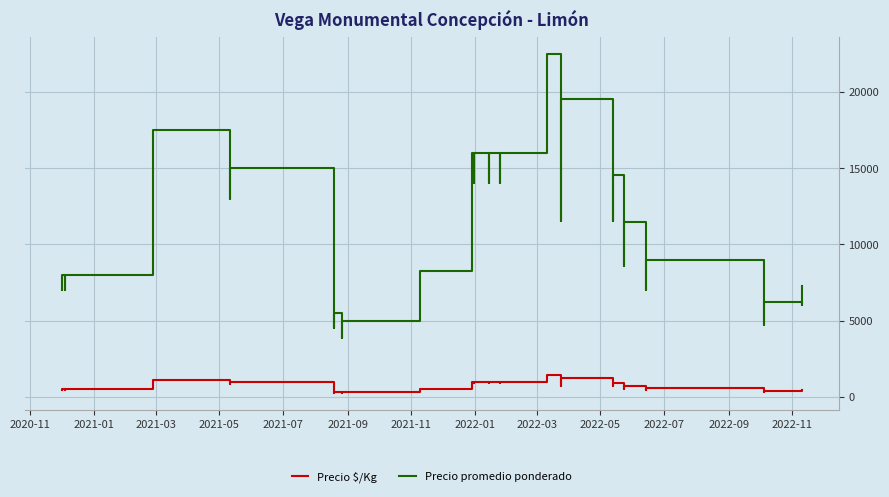

True or false: Precio promedio ponderado and Precio $/Kg intersect in this chart.

False